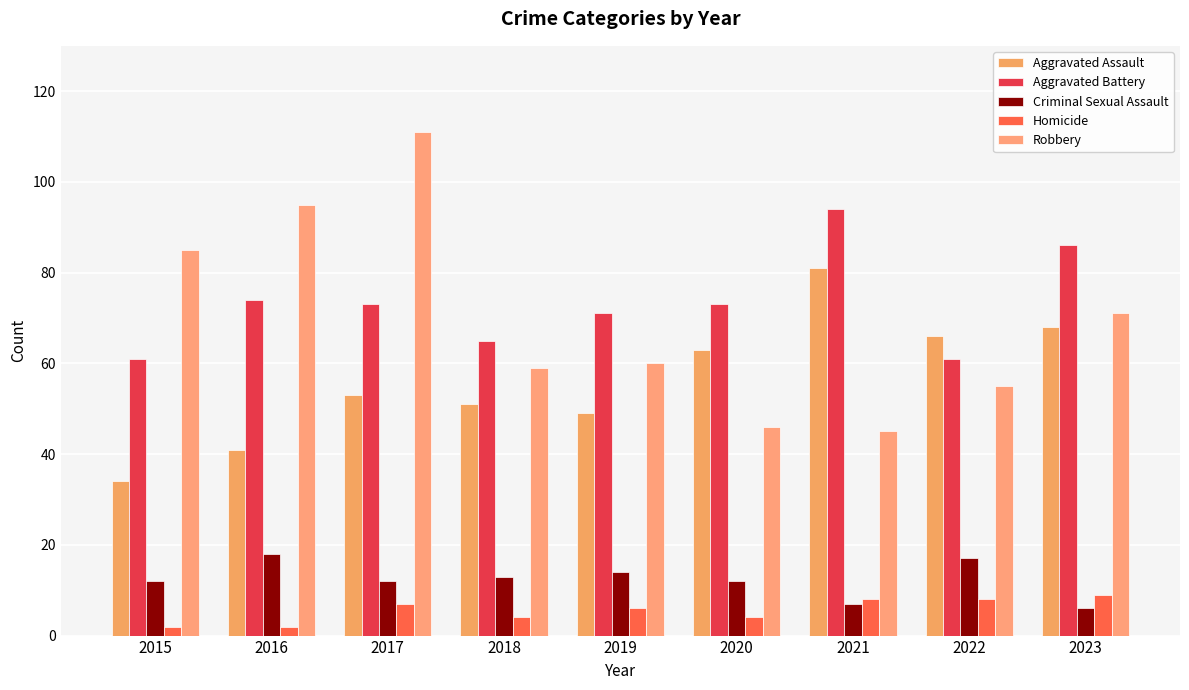

What value does the Aggravated Assault series have at 2016, to the nearest 10?

40